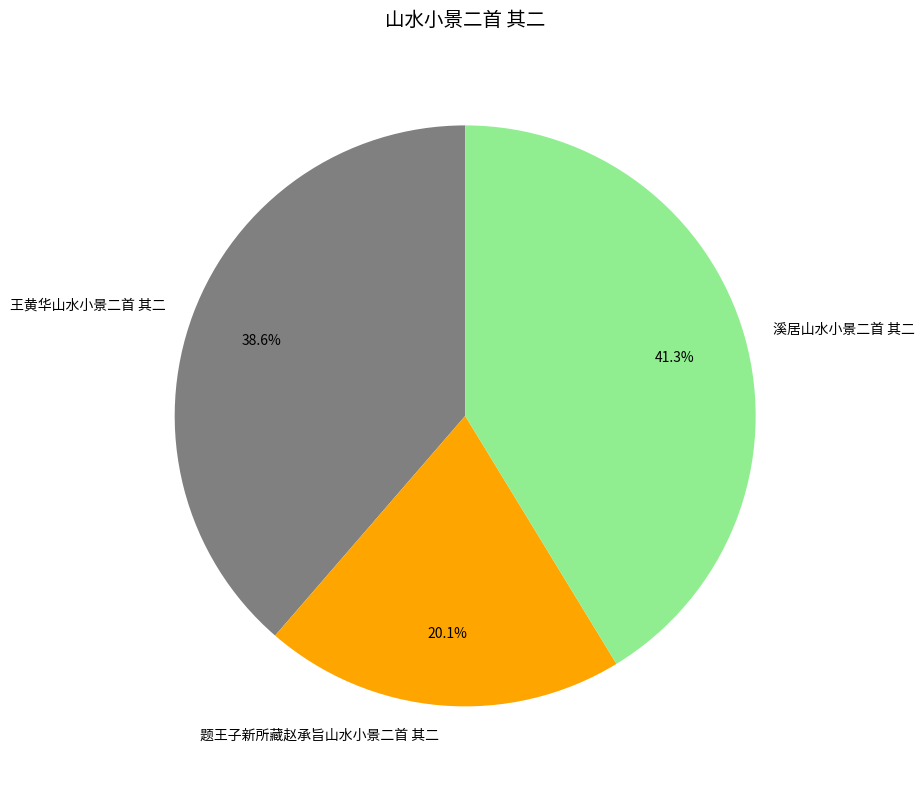

Combined, what portion of the pie is 题王子新所藏赵承旨山水小景二首 其二 and 溪居山水小景二首 其二?

61.4%